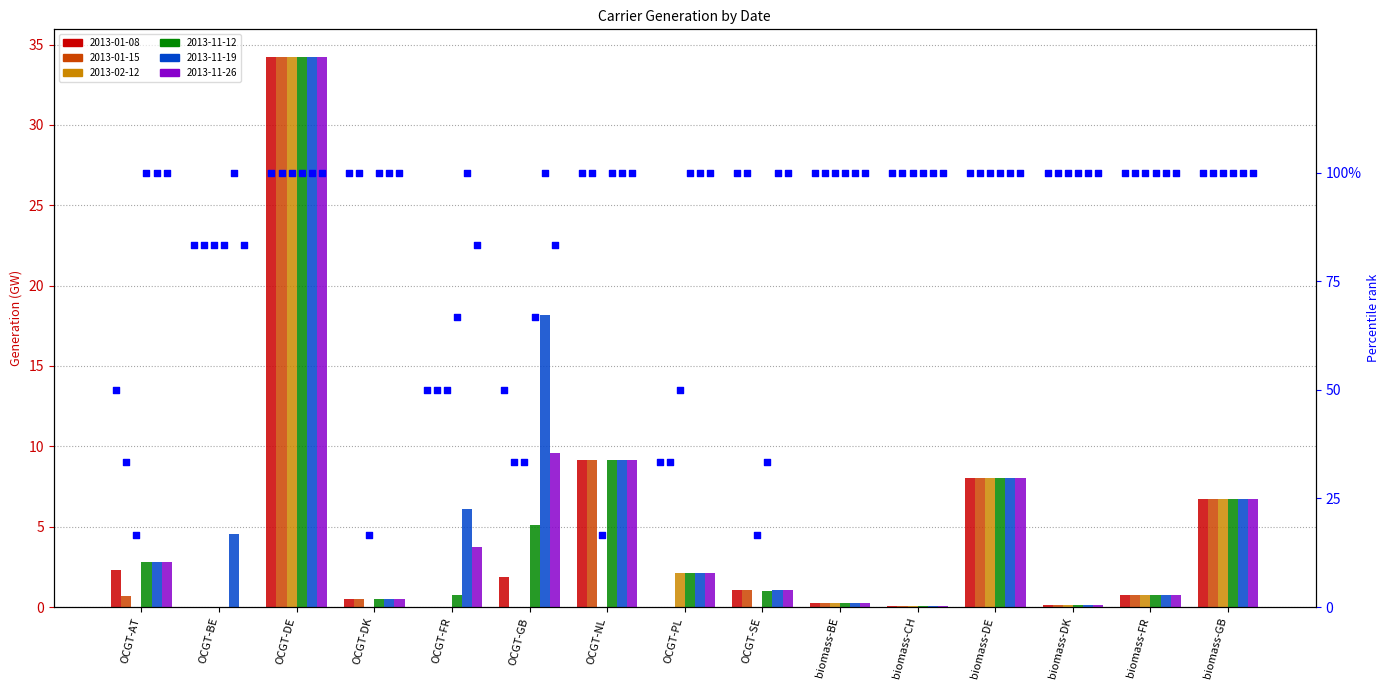

At how many categories does at least one series exceed 8?

4